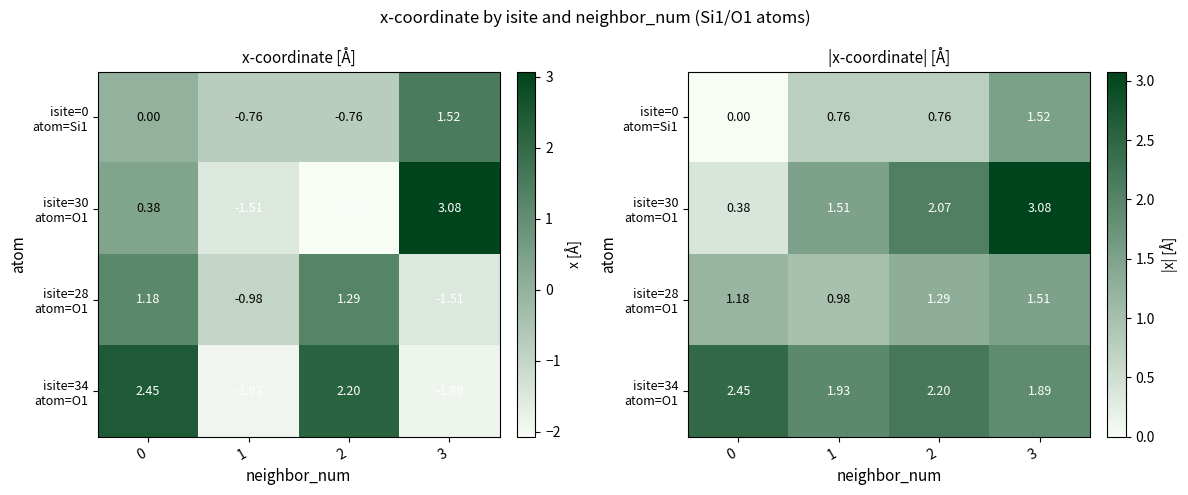

Which series has the largest range (max minus min)?

isite=30 atom=O1